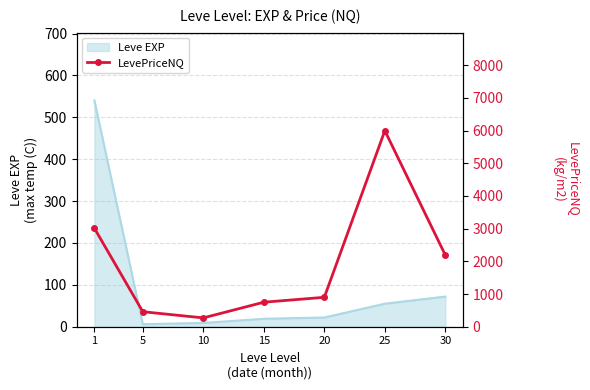

Where is Leve EXP nearest to the value 273?

30